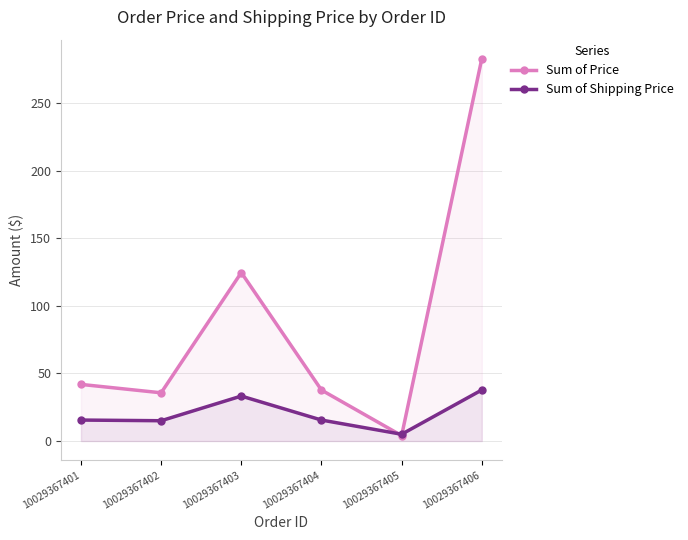

What is the total value across all series at 10029367405?

9.0